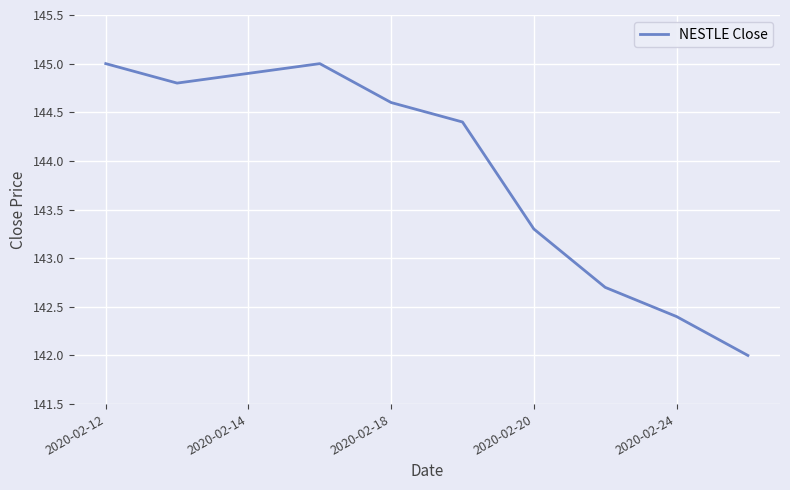

What is the difference between the maximum and minimum values?

3.0